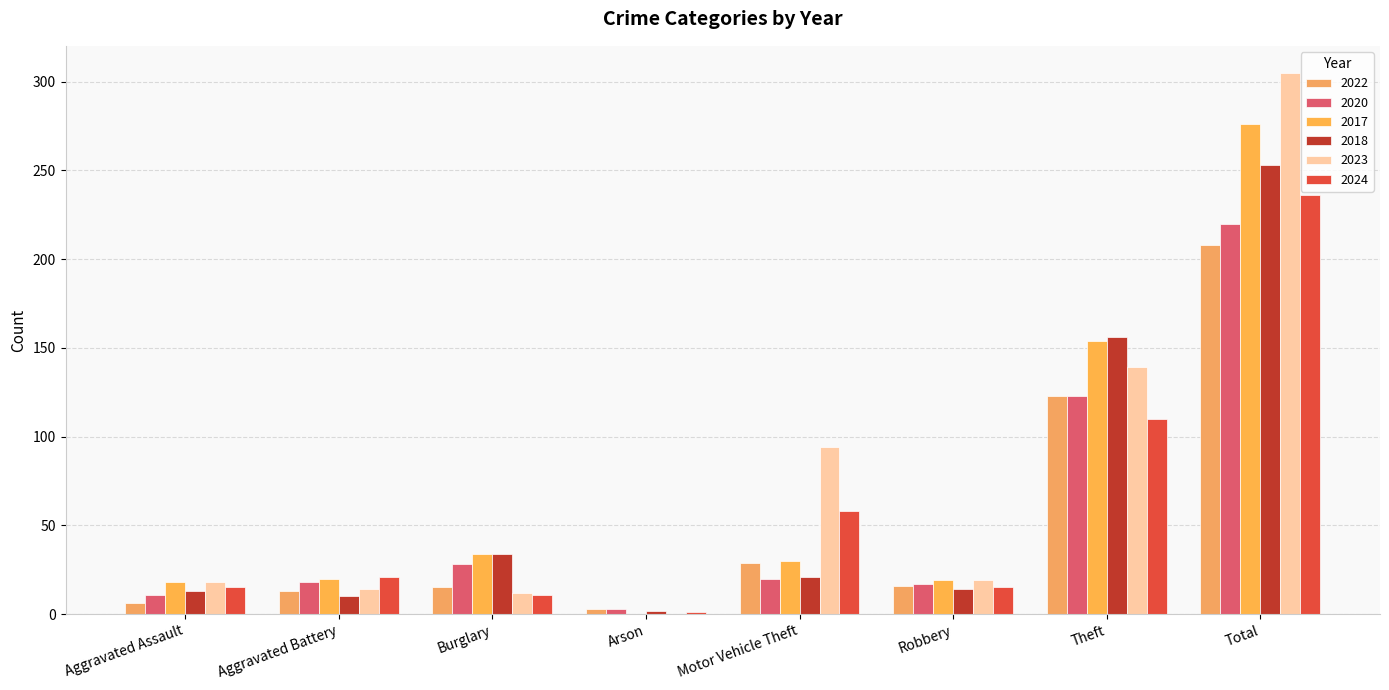

What is the difference between the highest and lowest values at Burglary?

23